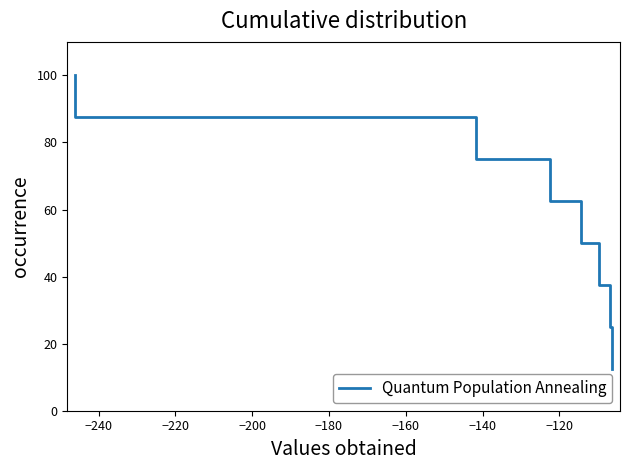

Count the number of values greater than 62.

4